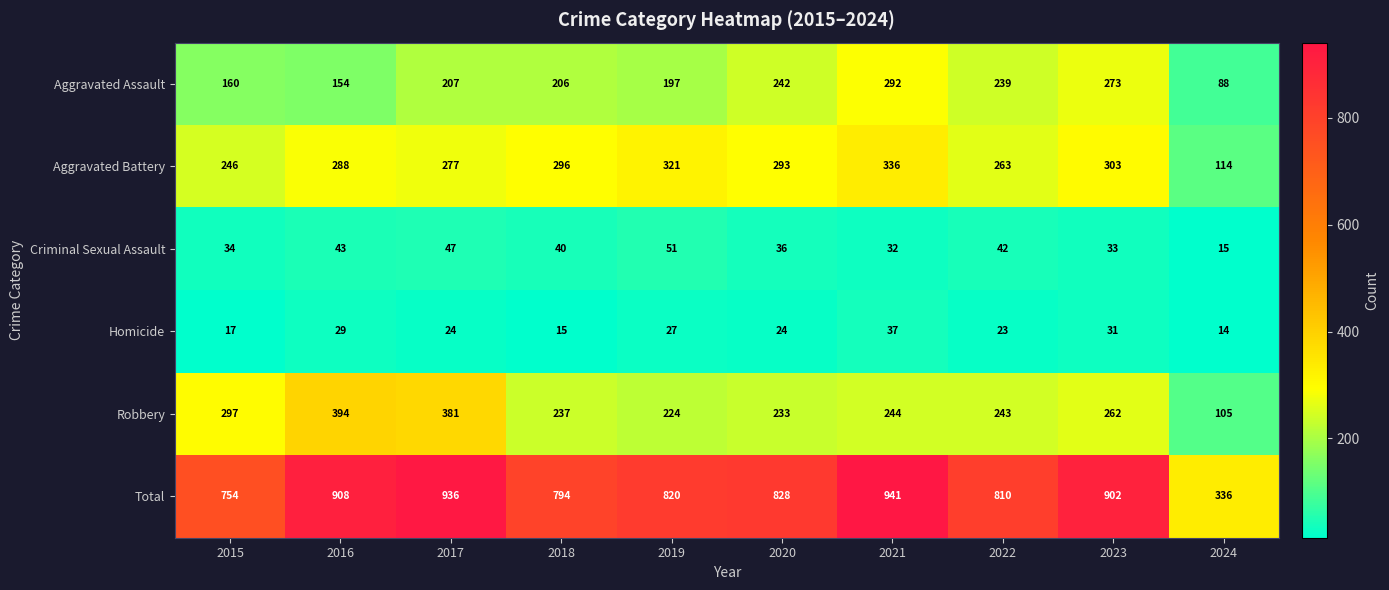

What is the total value across all series at 2016?

1816